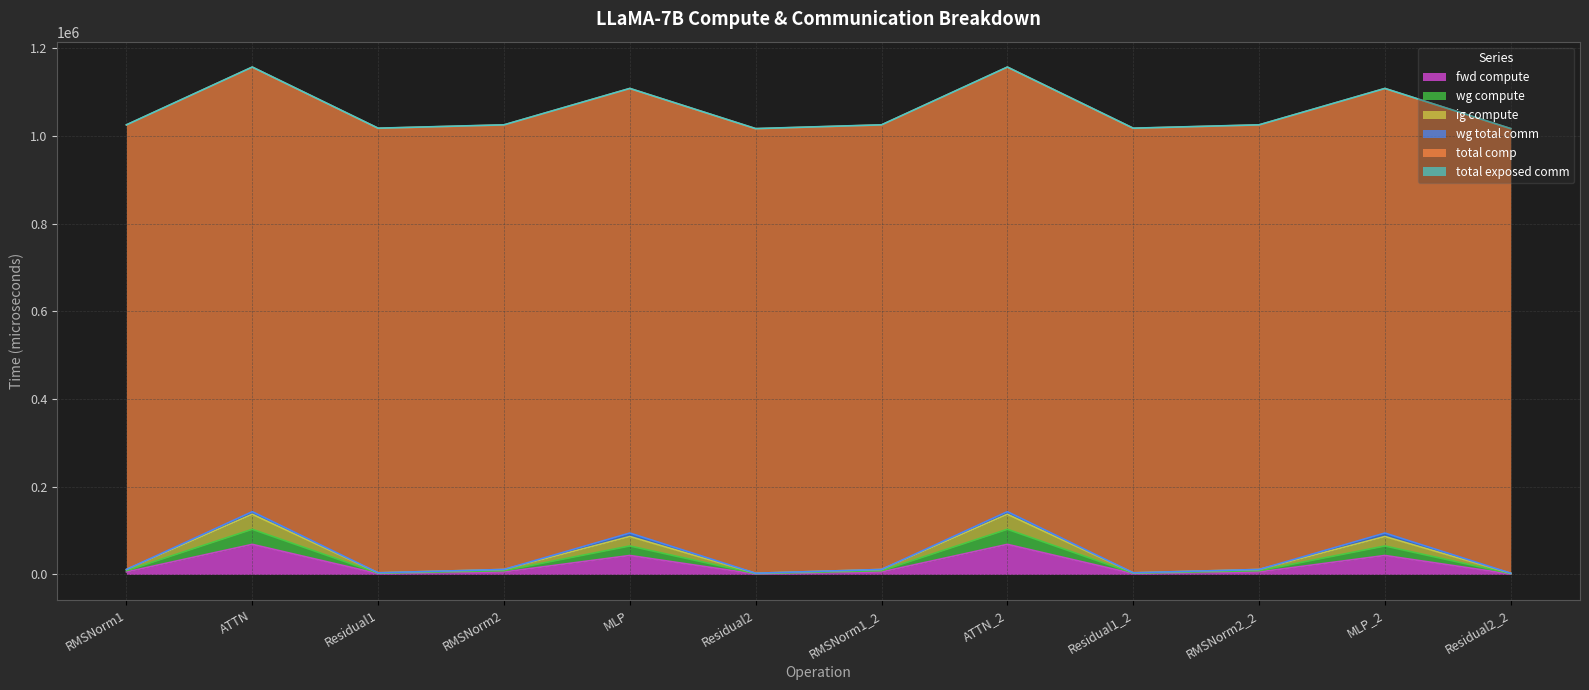

How many lines are shown in the chart?

6